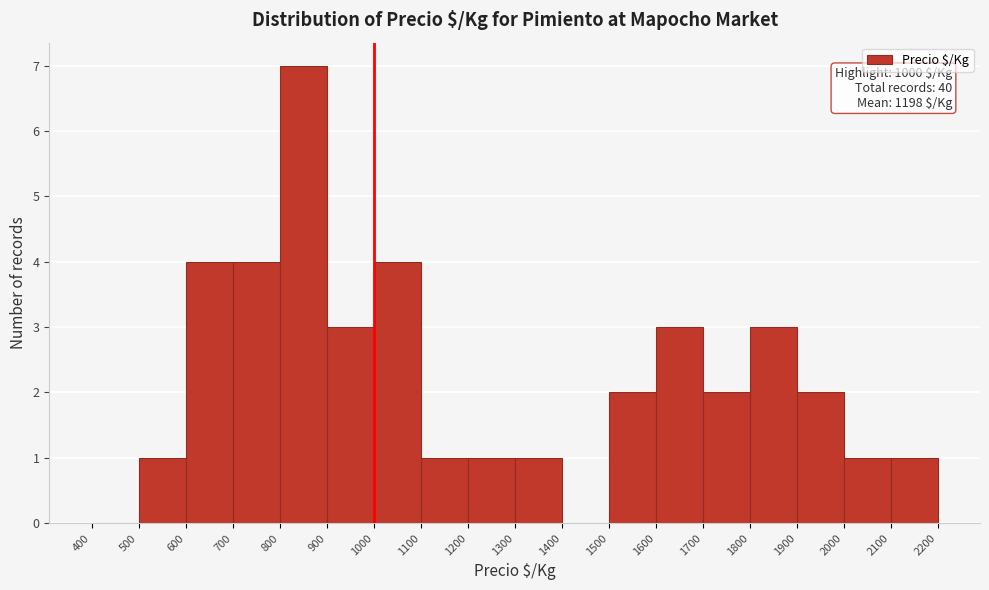

Over which range of the x-axis is the bar tallest?

800 to 900